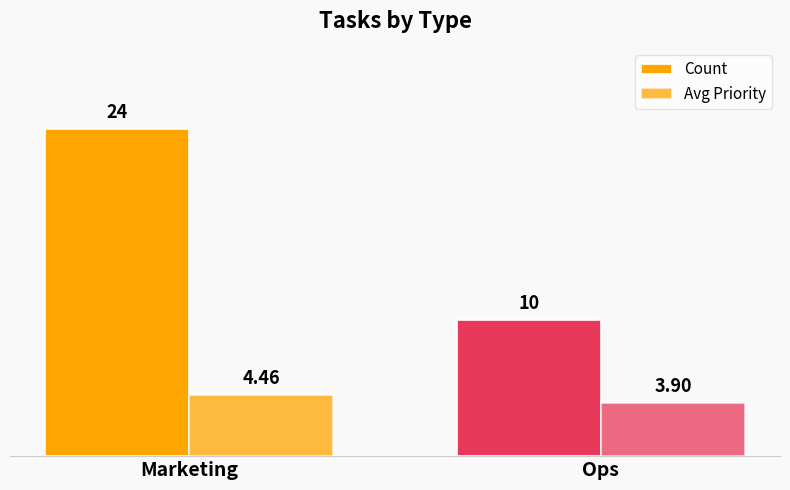

What is the difference between the maximum and minimum values in the Avg Priority series?

0.6